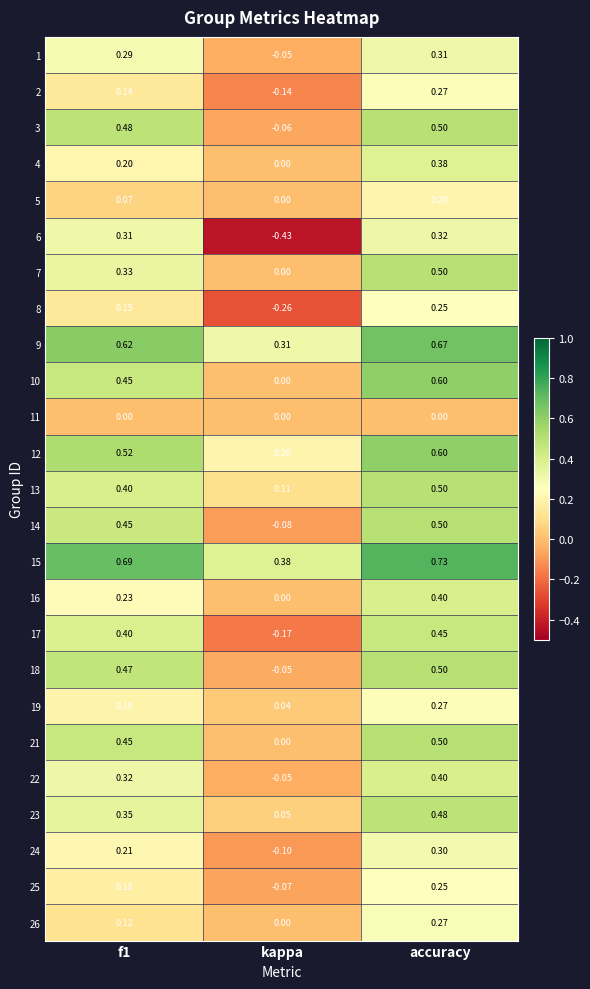

Which series has the largest total across all categories?

15